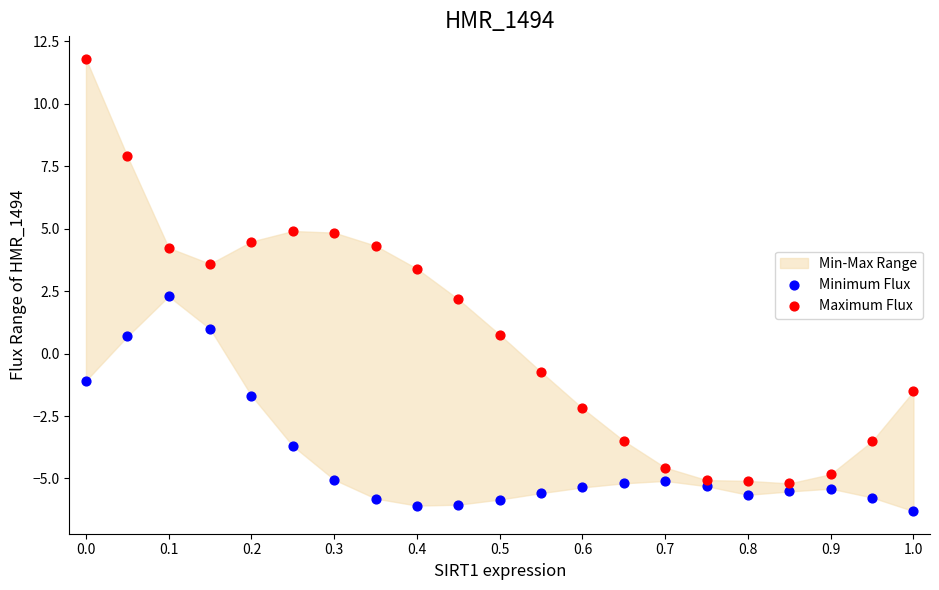

Which series has the widest spread of Y values?

Maximum Flux